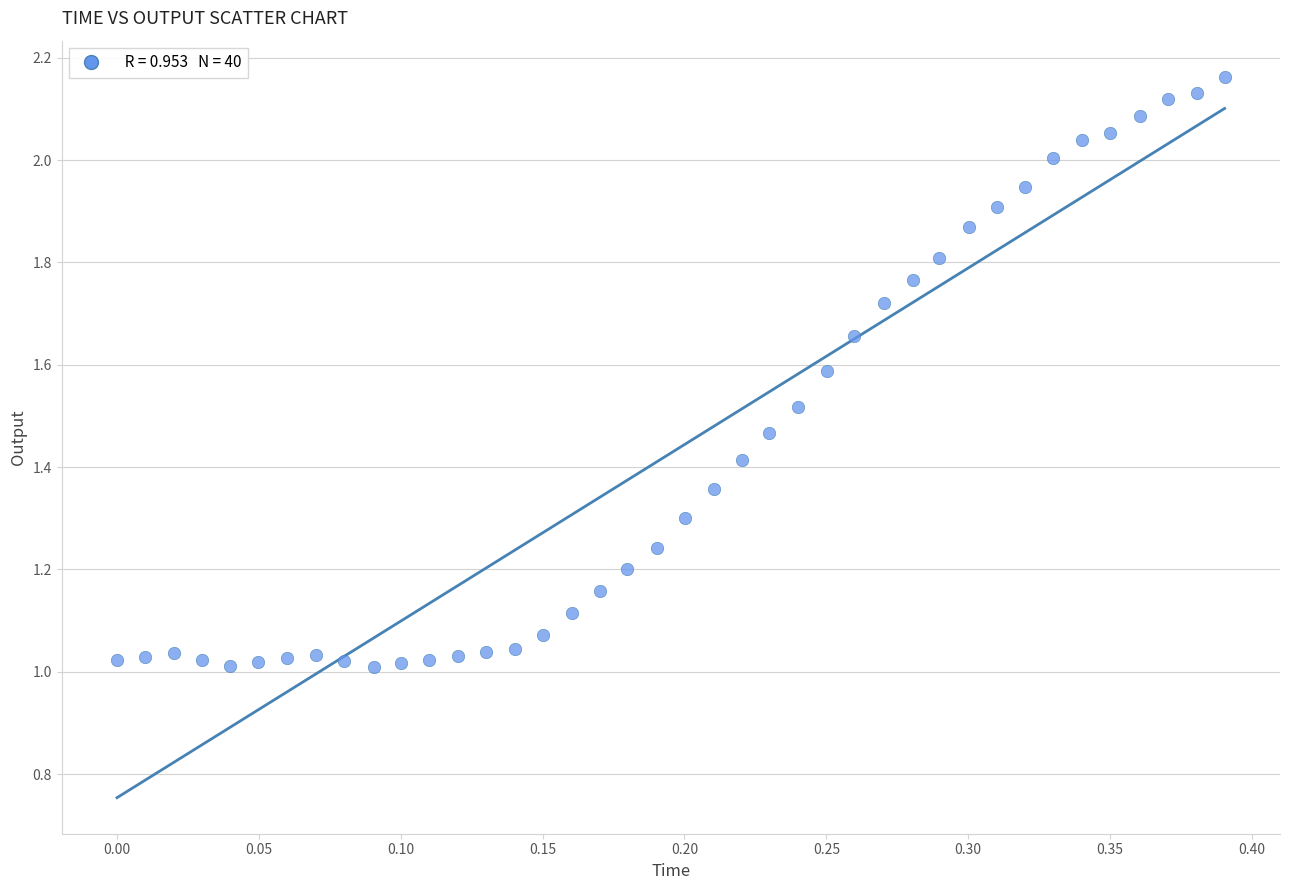

What is the range of X values (max minus min)?

0.4